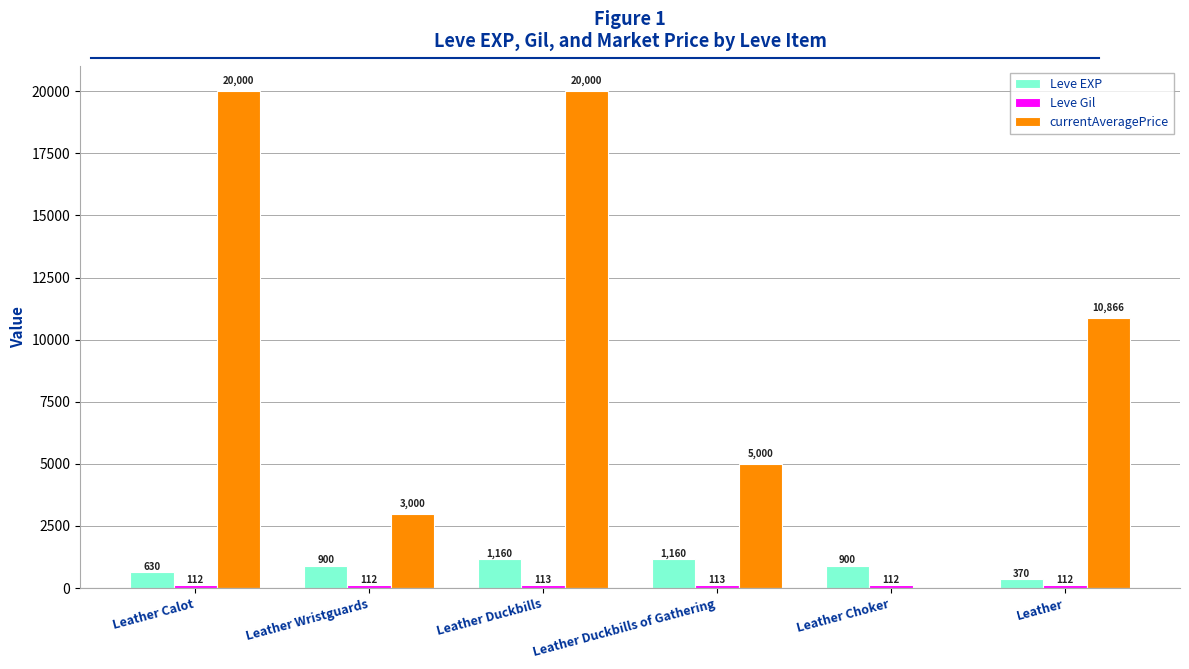

What is the highest value of the Leve EXP series?

1160